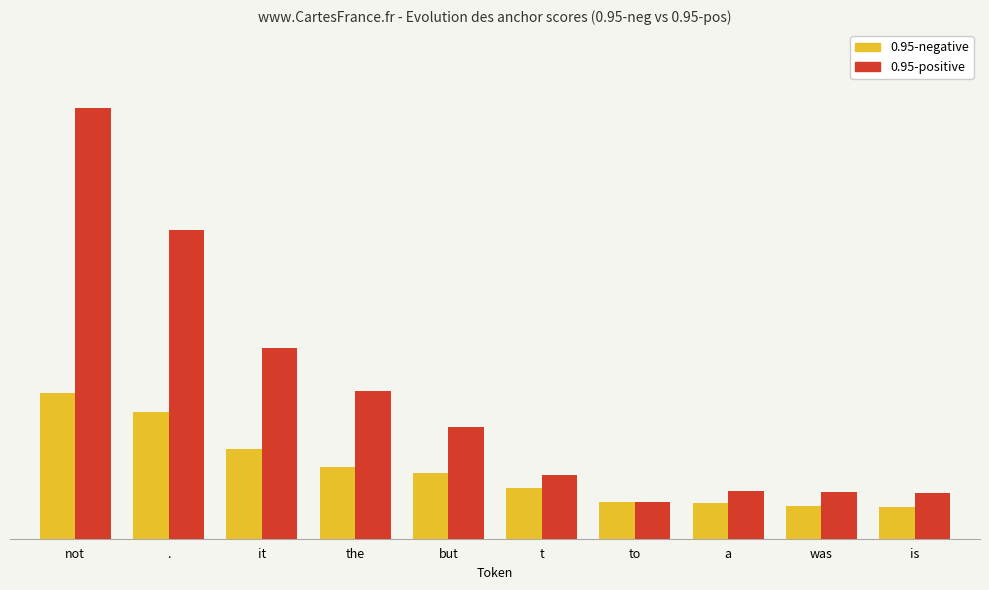

At which category is the sum across all series the highest?

not